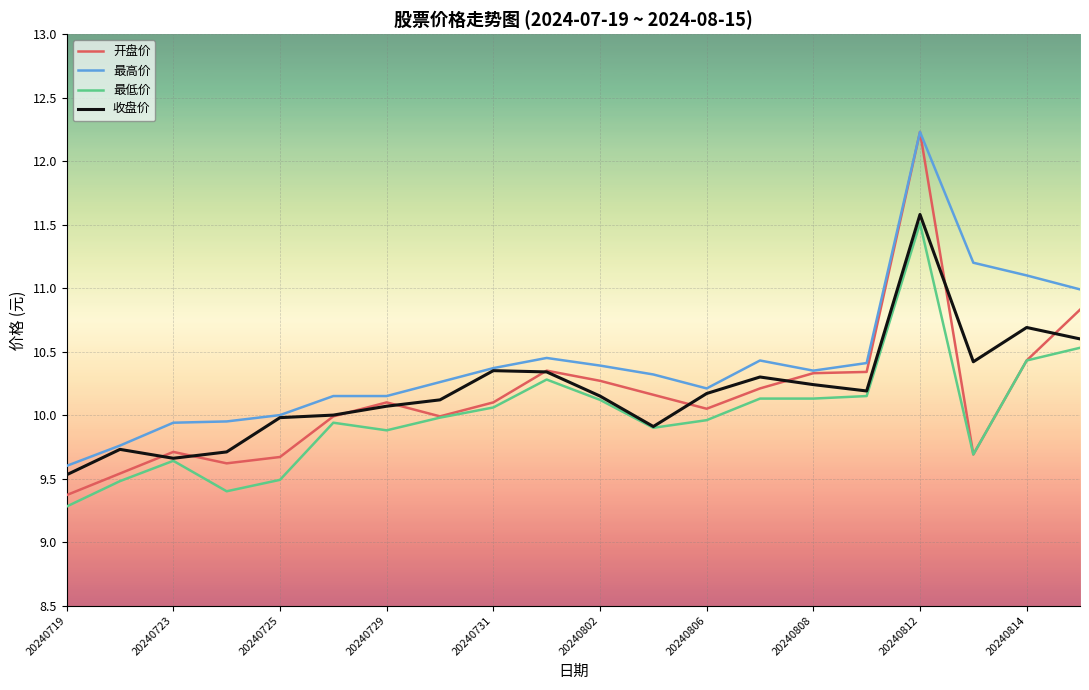

Does the chart have visible grid lines?

Yes